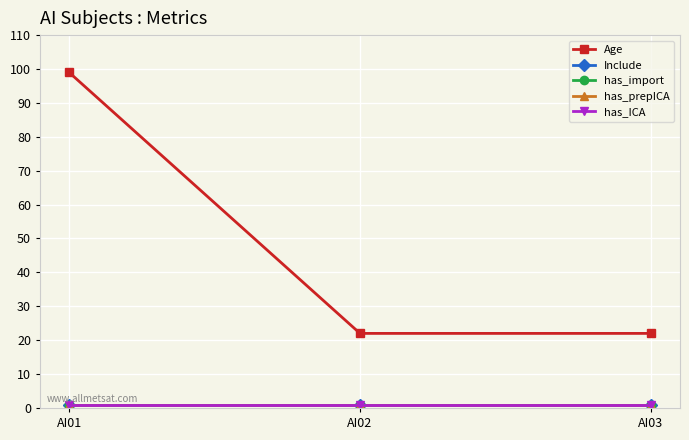

Does the chart display data point markers on the line(s)?

Yes